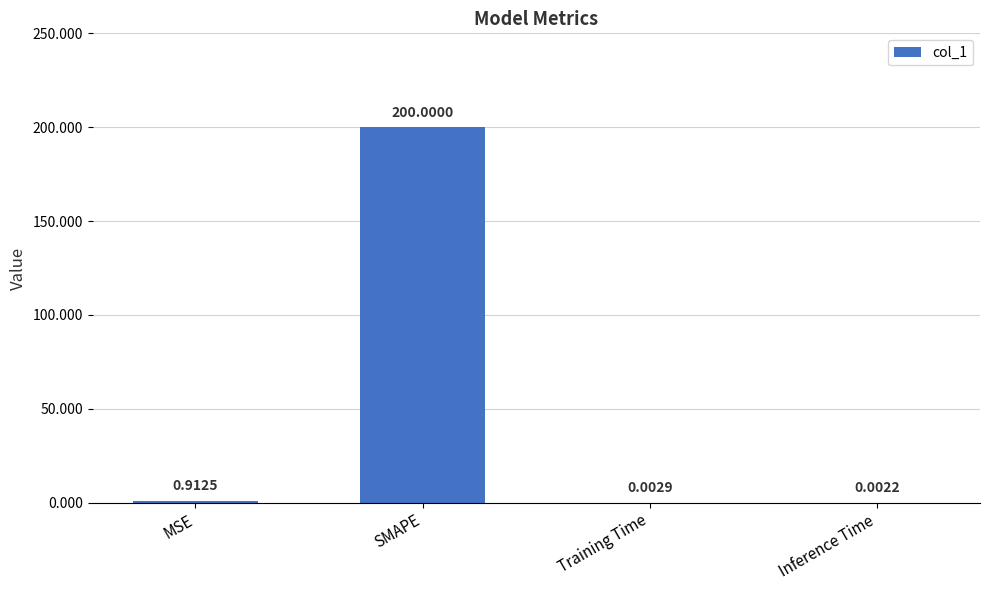

Which label corresponds to the largest value in the chart?

SMAPE